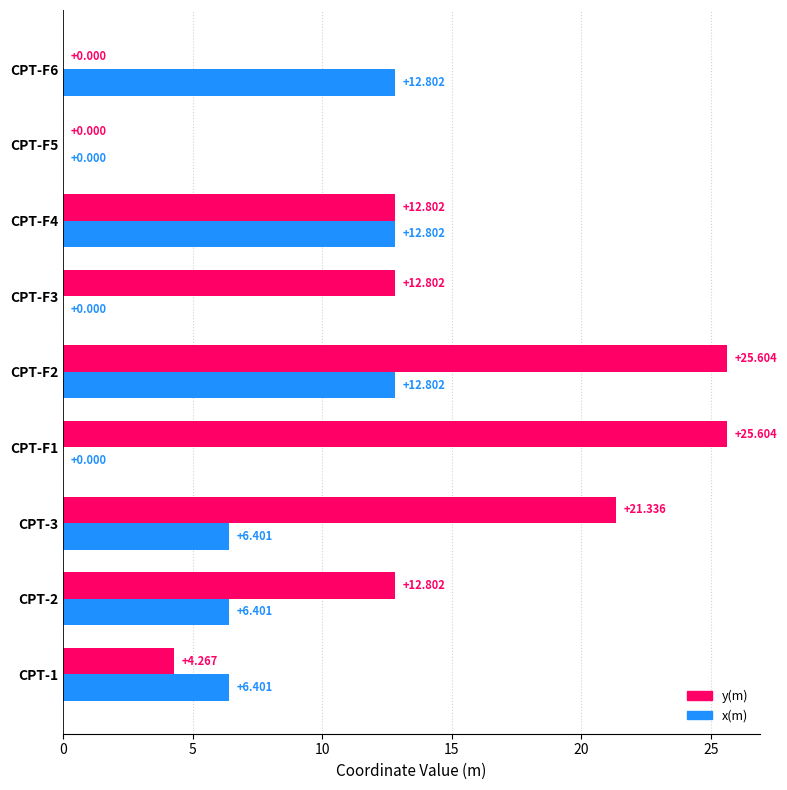

What is the average value of the y(m) series?

12.8